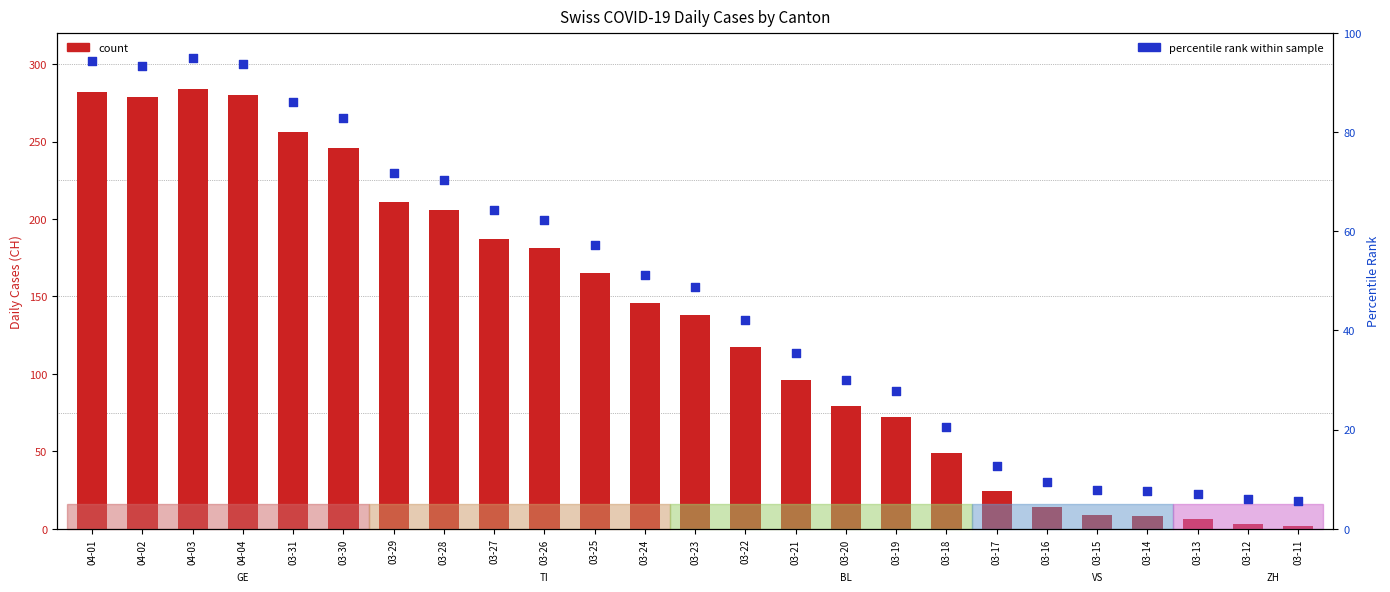

At how many categories does at least one series exceed 222?

6